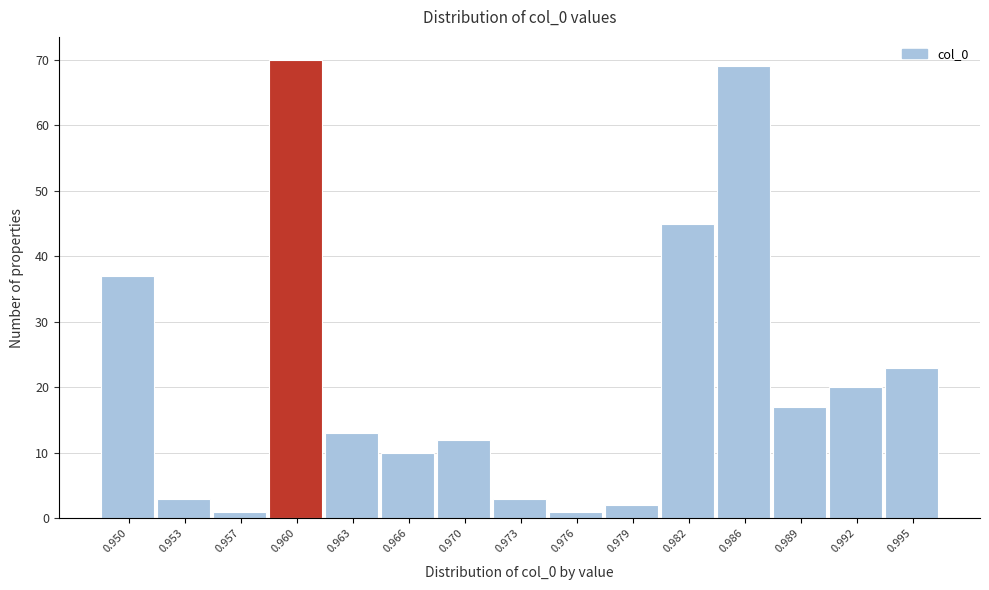

Reading left to right, extract all data points from this chart.

0.950=37	0.953=3	0.957=1	0.960=70	0.963=13	0.966=10	0.970=12	0.973=3	0.976=1	0.979=2	0.982=45	0.986=69	0.989=17	0.992=20	0.995=23